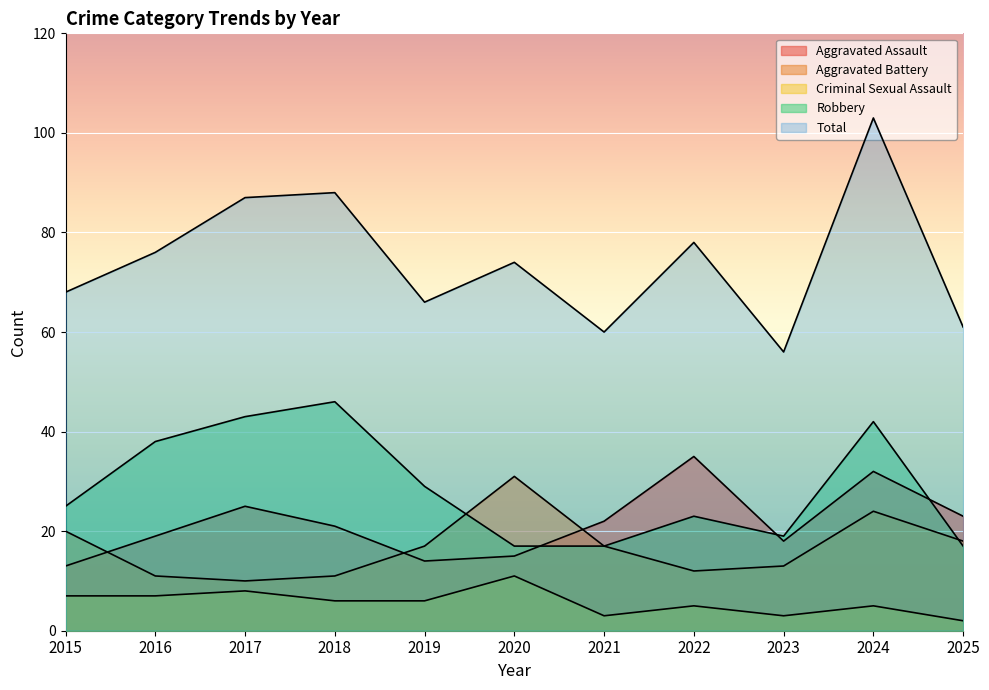

What is the maximum value for Aggravated Battery?

31